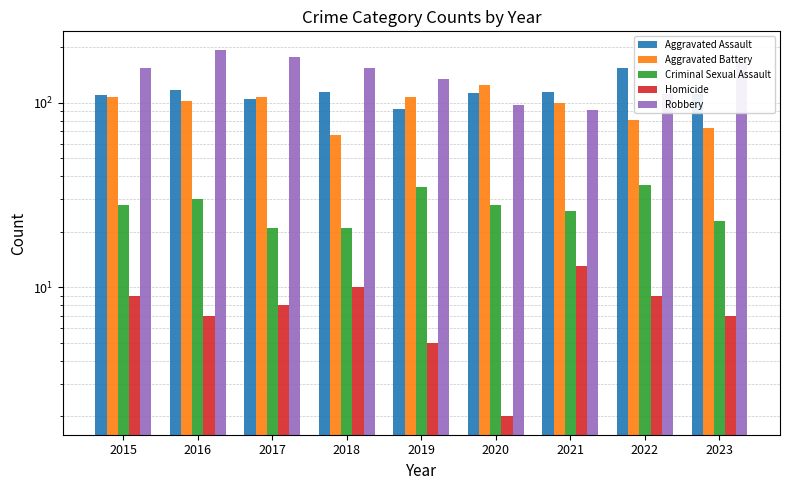

Which series has the widest spread of values?

Robbery